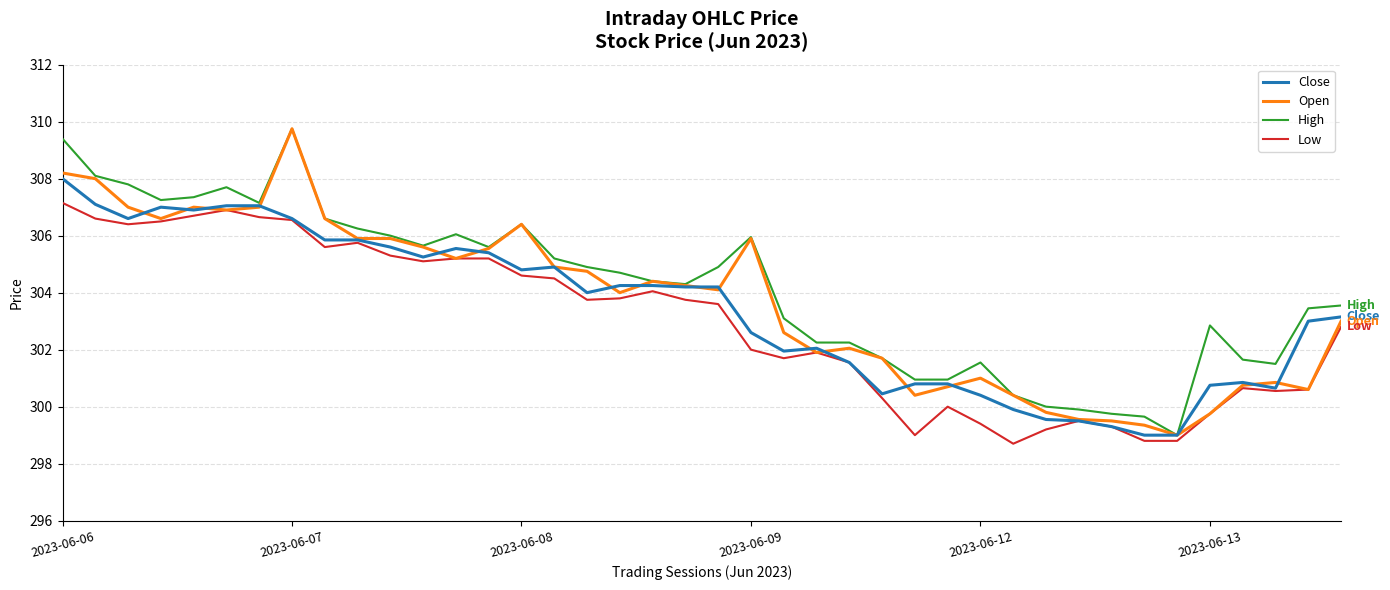

What is the highest value of the Open series?

309.8